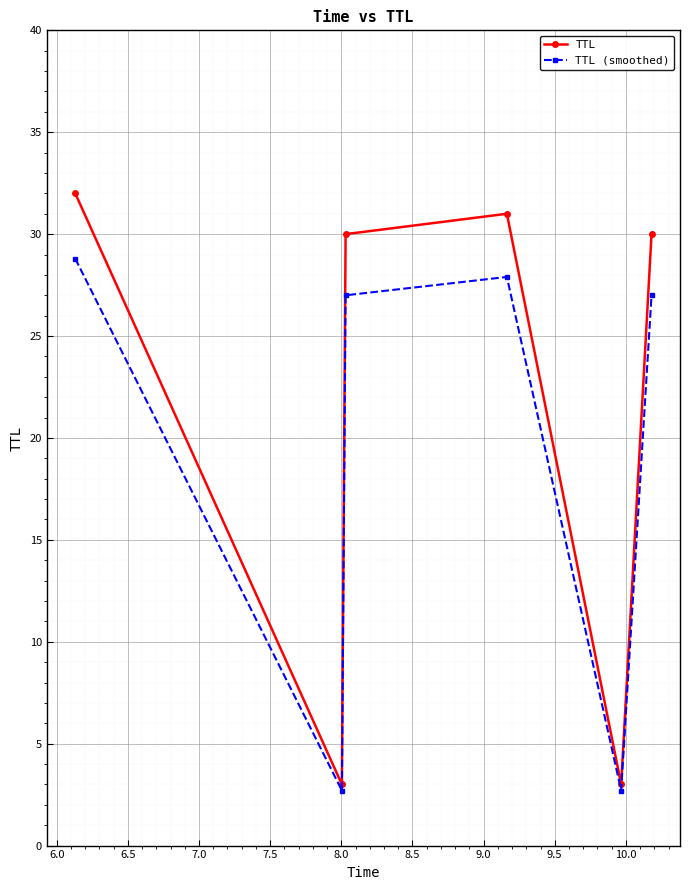

Rank the series by their maximum value, from highest to lowest.

TTL, TTL (smoothed)